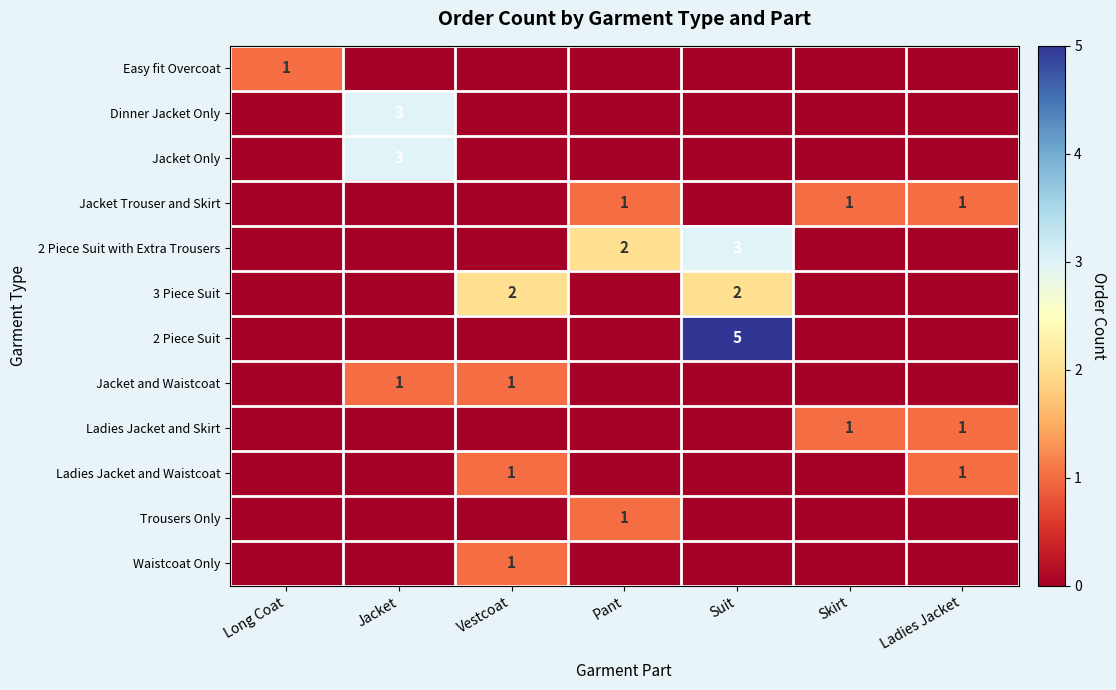

What is the difference between the second highest and second lowest values in the Jacket Trouser and Skirt series?

1